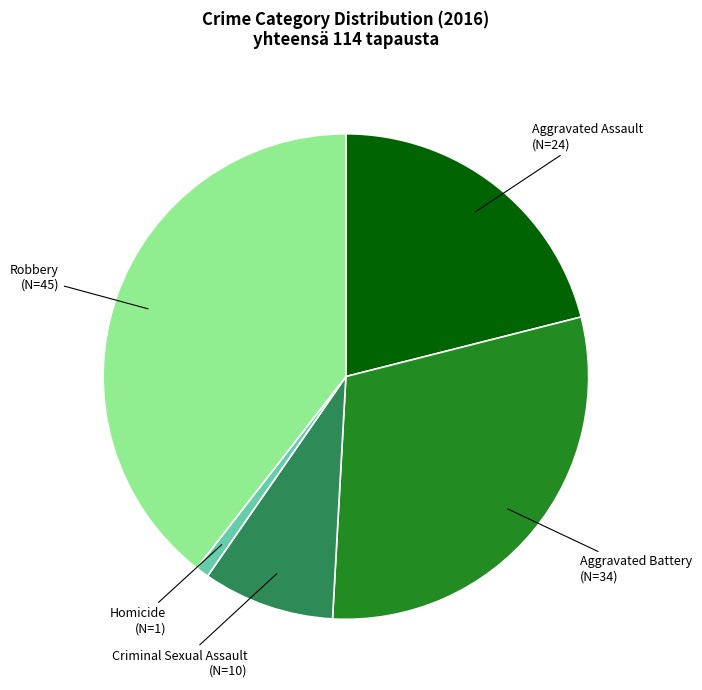

Rank the categories by value from lowest to highest.

Homicide, Criminal Sexual Assault, Aggravated Assault, Aggravated Battery, Robbery